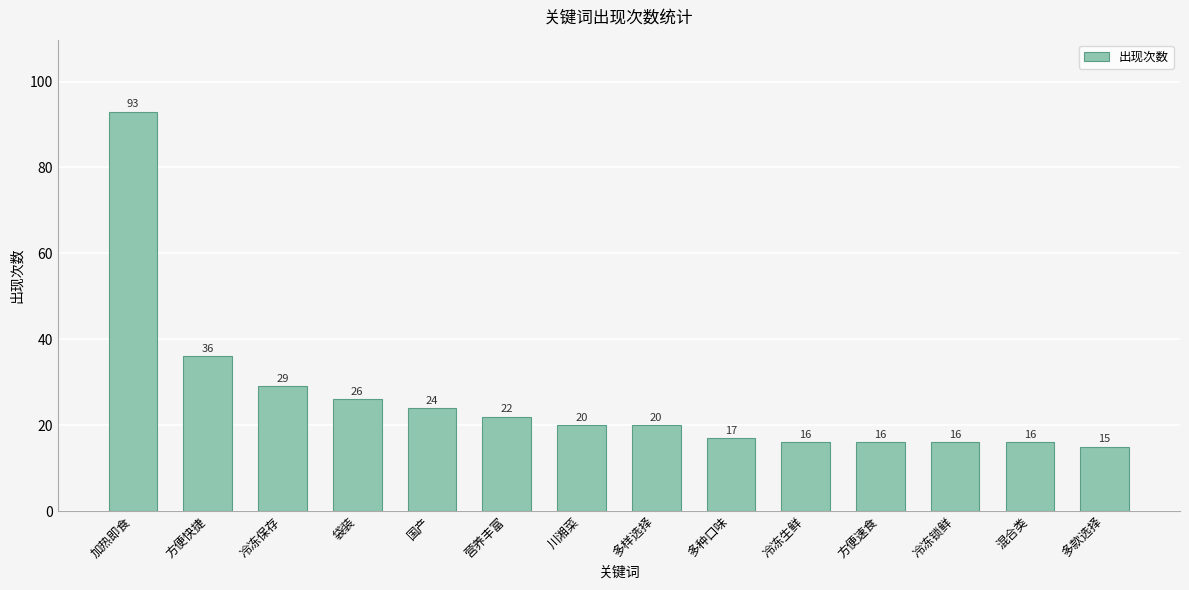

Which label corresponds to the smallest value in the chart?

多款选择